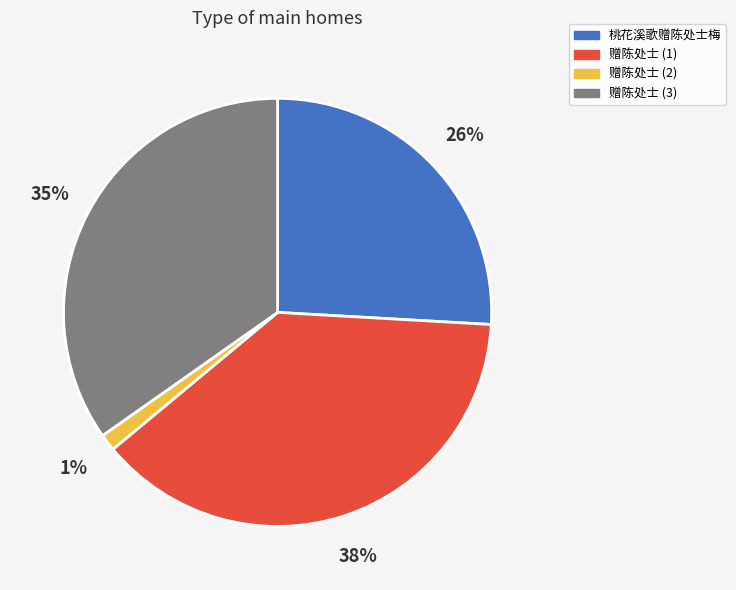

Is there a majority slice in this chart?

No